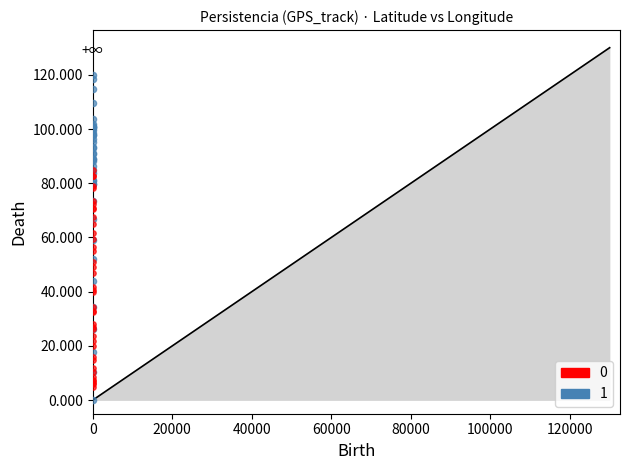

What are all the series names shown in the legend?

0, 1